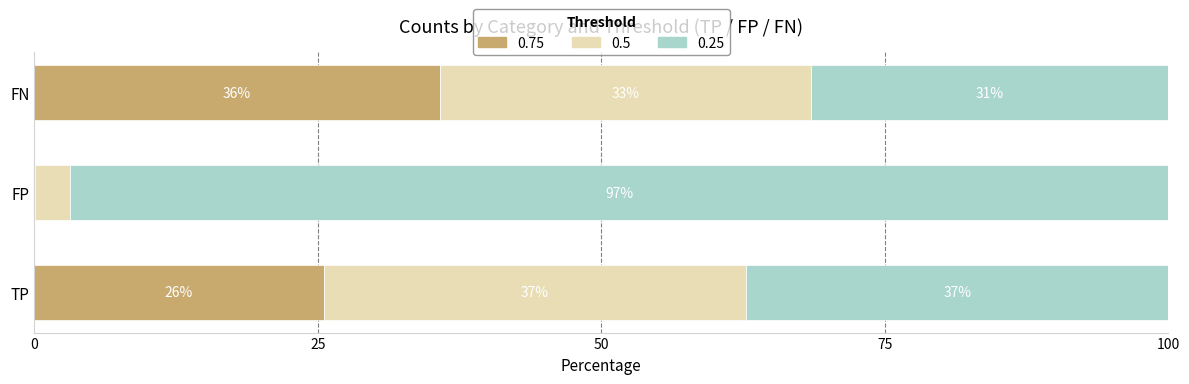

What is the label of the 2nd bar from the right?

FP